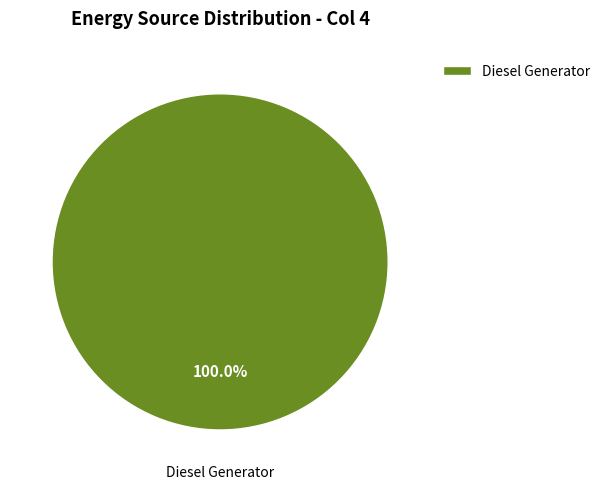

Rank the categories by value from highest to lowest.

Diesel Generator